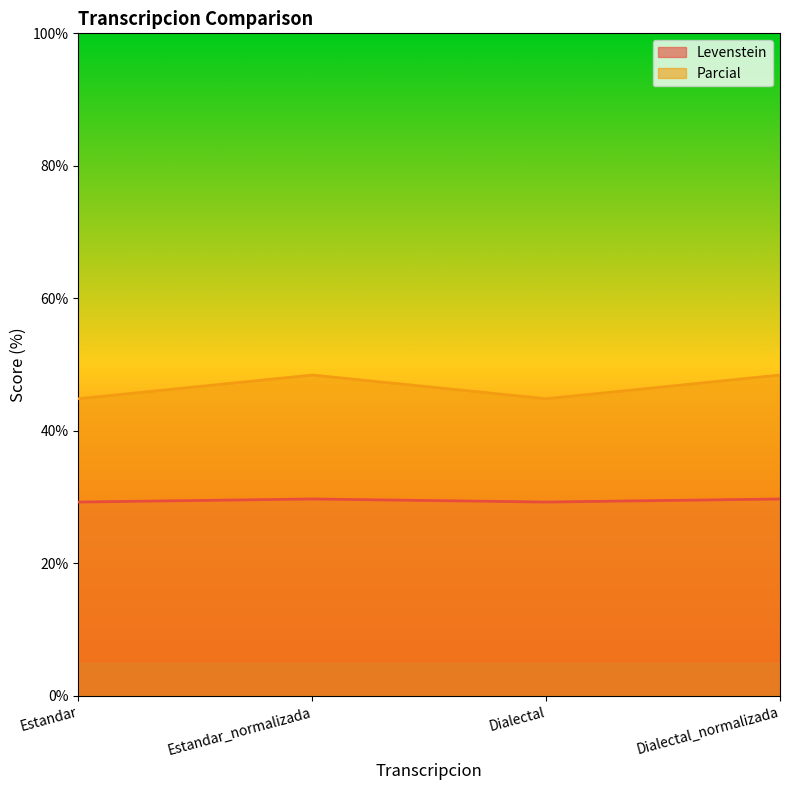

What is the difference between the highest and lowest values at Estandar_normalizada?

18.7